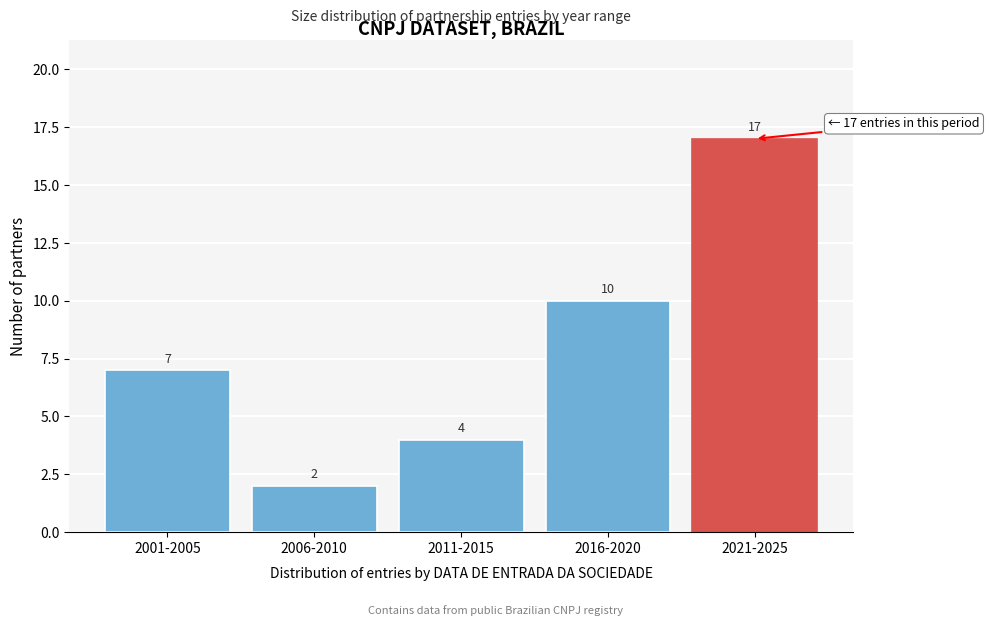

Reading left to right, transcribe all the data shown in this chart.

7	2	4	10	17